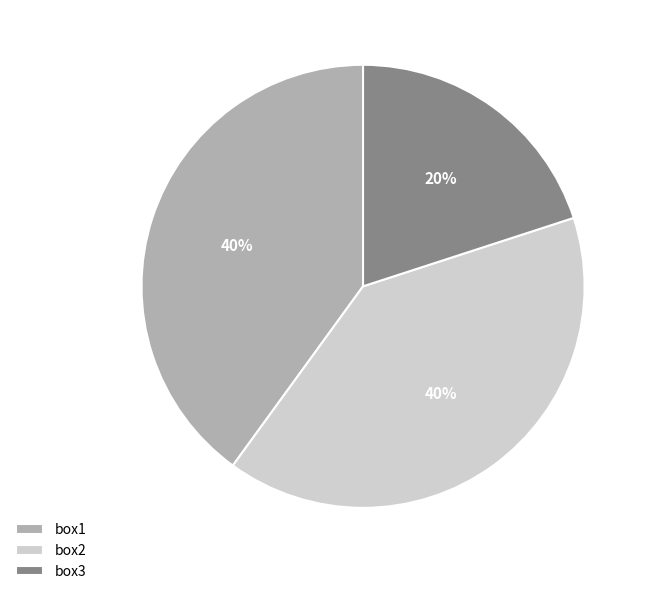

Count the number of slices in the pie.

3